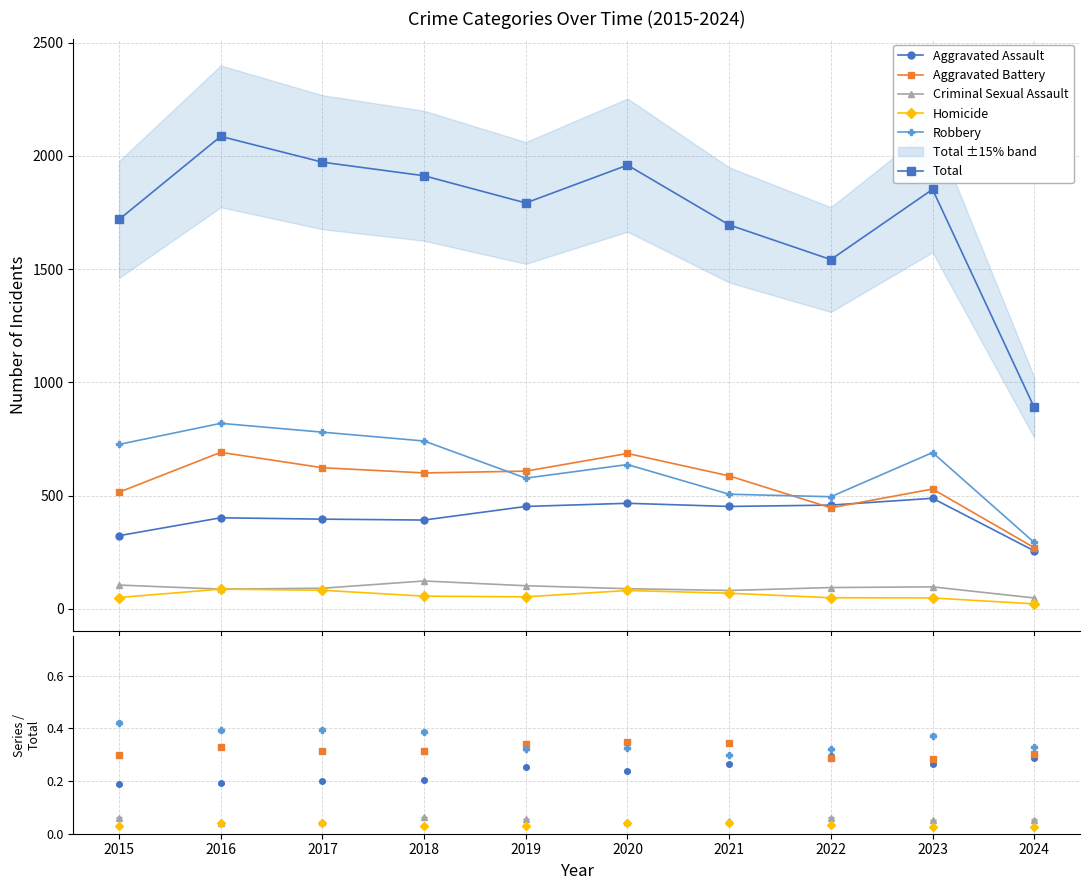

True or false: Robbery and Criminal Sexual Assault cross at least once.

False